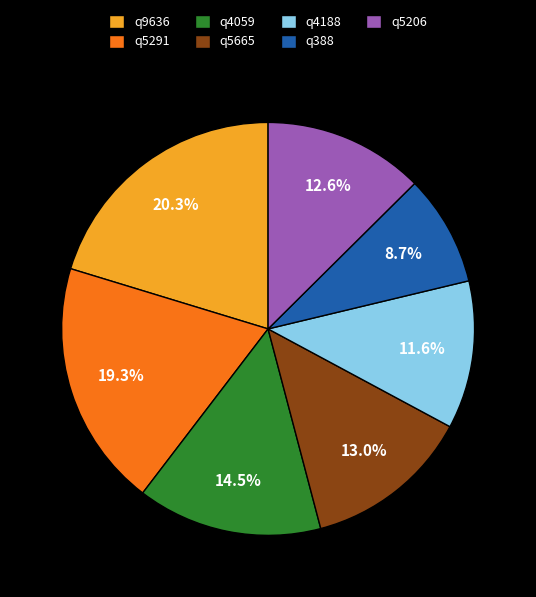

How many segments does this pie chart have?

7